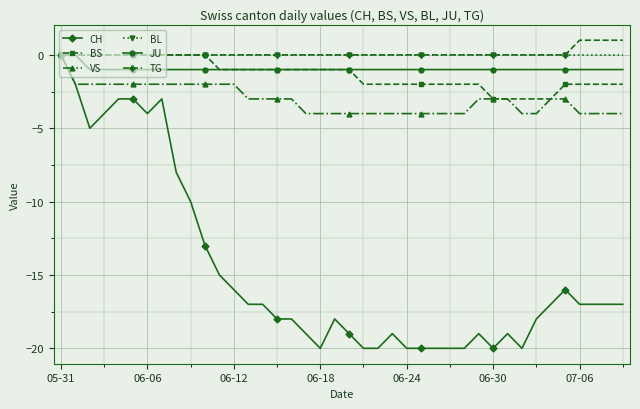

True or false: CH has more than 0 interior local peaks.

True